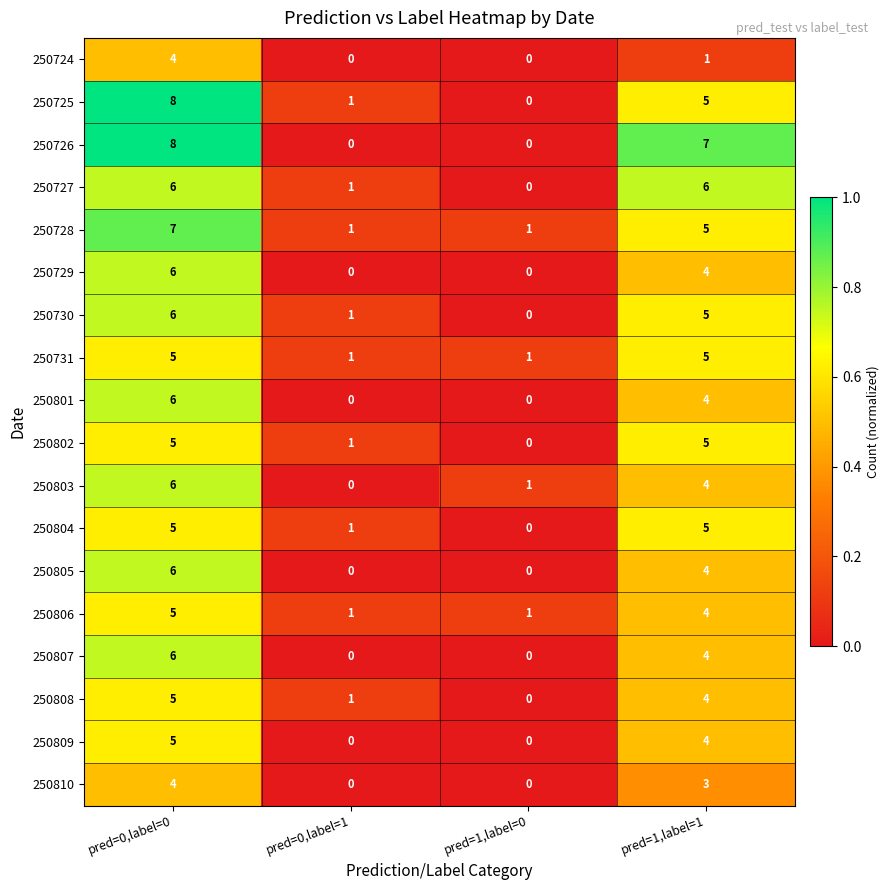

Which series has the largest total across all categories?

250726